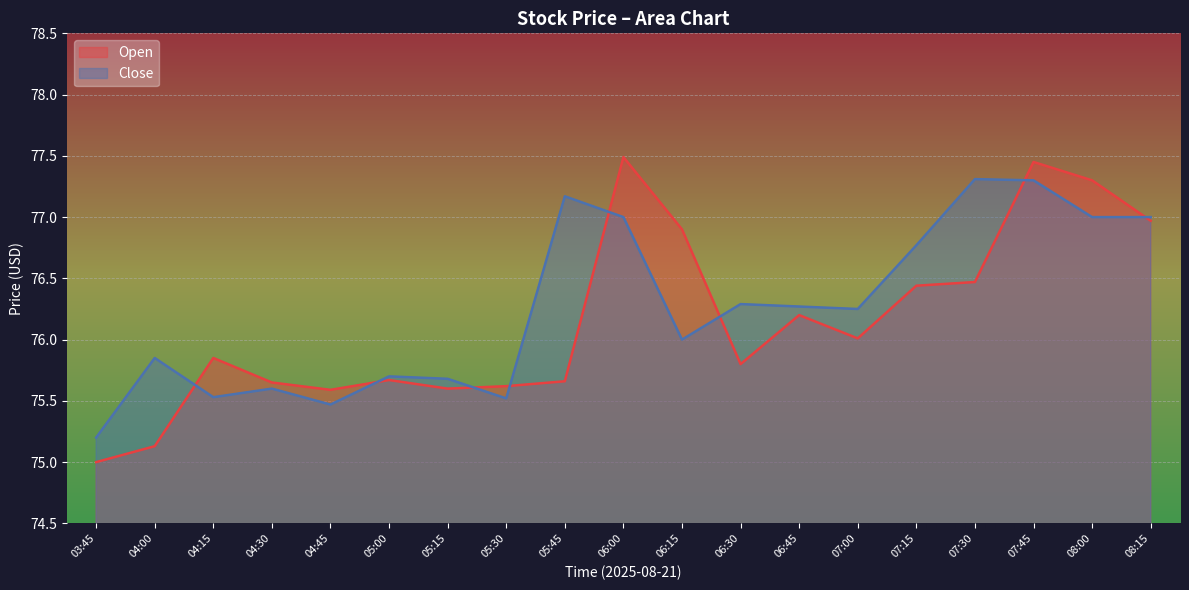

Rank the categories by Open value from lowest to highest.

03:45, 04:00, 04:45, 05:15, 05:30, 04:30, 05:45, 05:00, 06:30, 04:15, 07:00, 06:45, 07:15, 07:30, 06:15, 08:15, 08:00, 07:45, 06:00